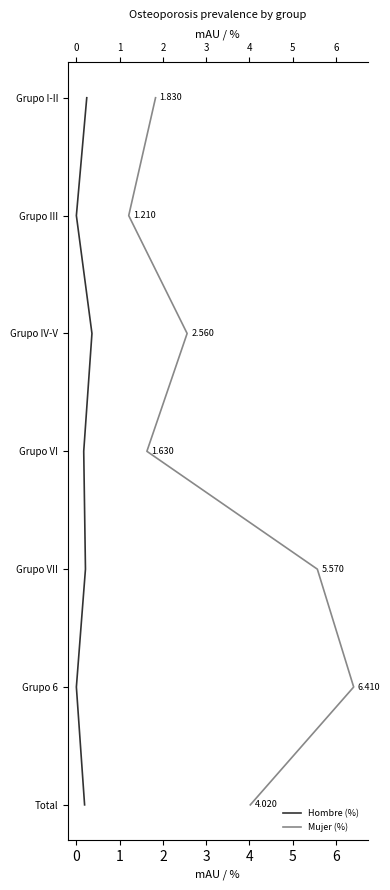

Is this an area chart (filled region under the line)?

No